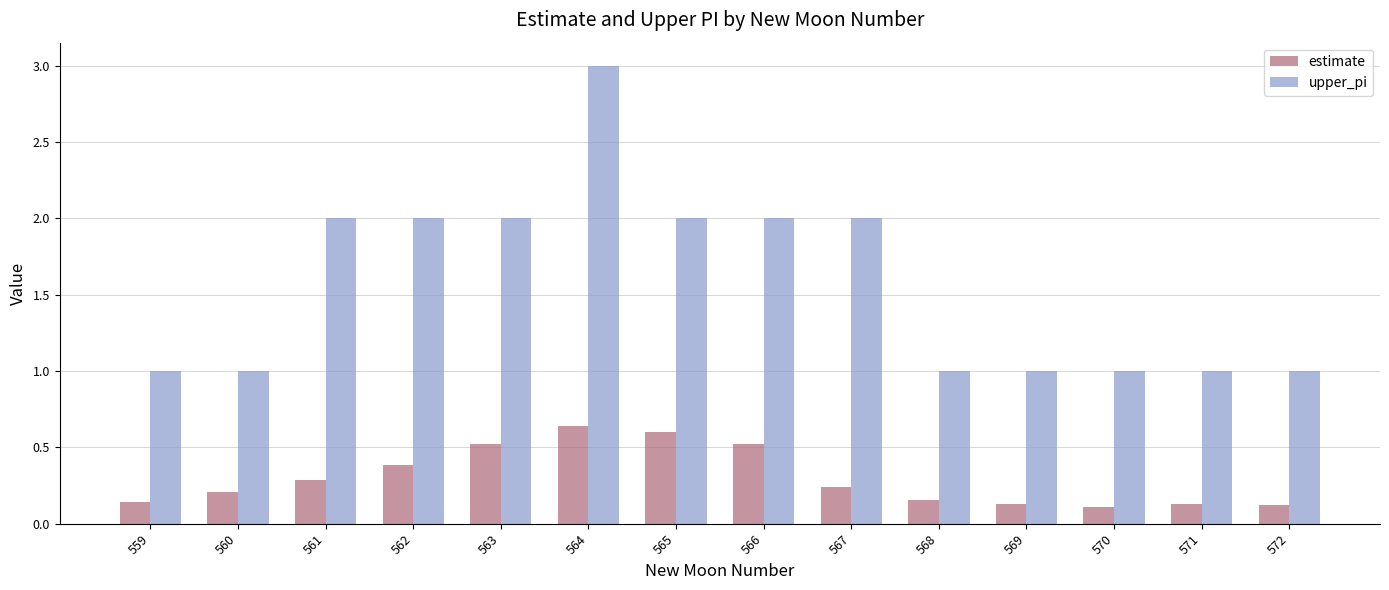

Which category has the highest value across all series?

564